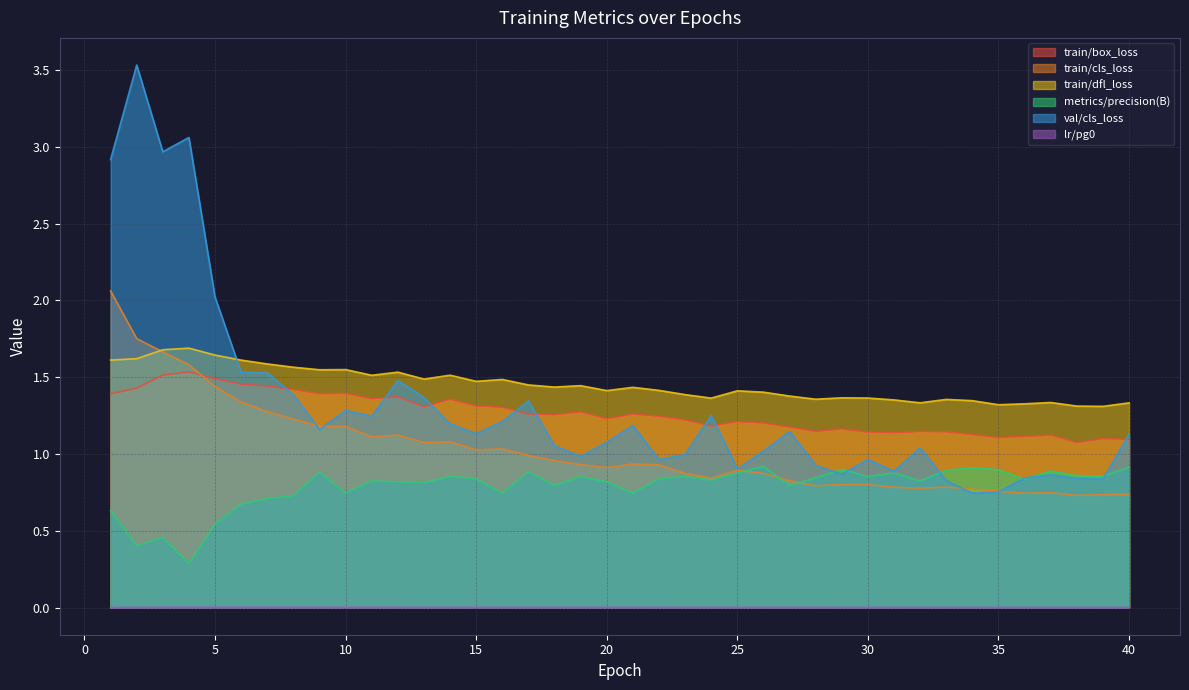

Does the chart display data point markers on the line(s)?

No